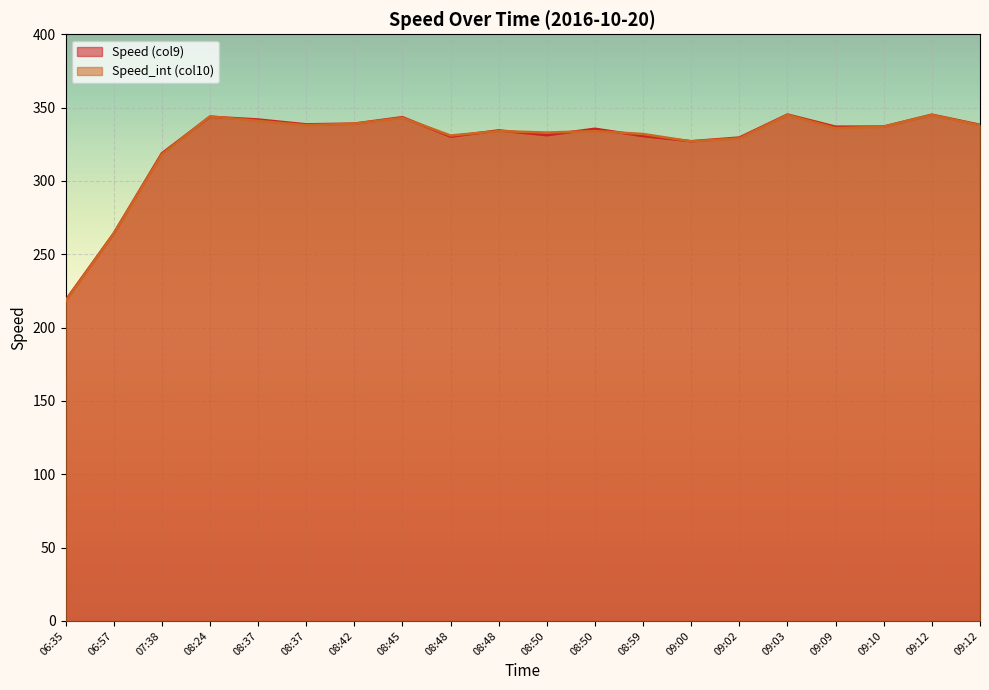

What is the difference between the Speed_int (col10) values at 09:03 and 08:37?

7.0